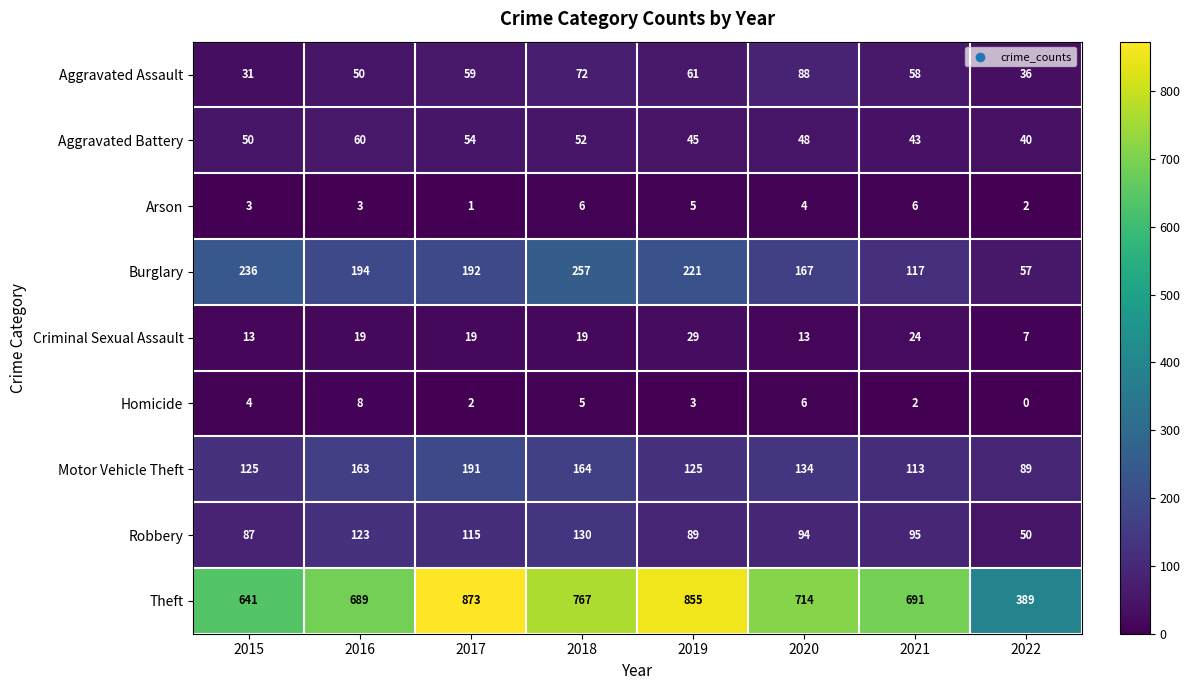

How many distinct data groups are displayed?

9